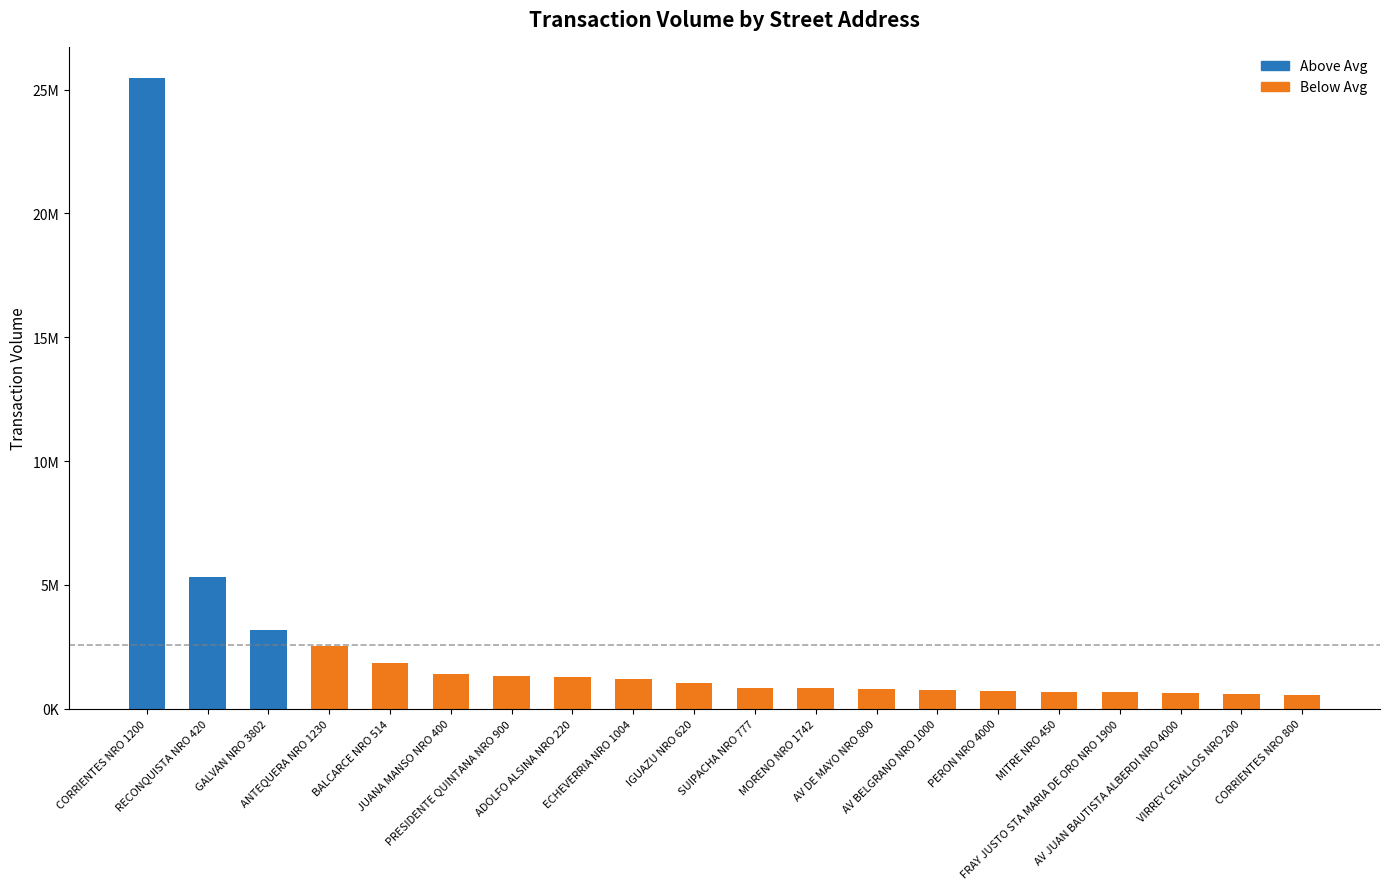

Reading left to right, list all the values displayed in this chart.

25450915	5308317	3192307	2550595	1840321	1392418	1312605	1261199	1207254	1030721	840310	820406	796259	747871	702185	684824	656112	644468	581092	544333